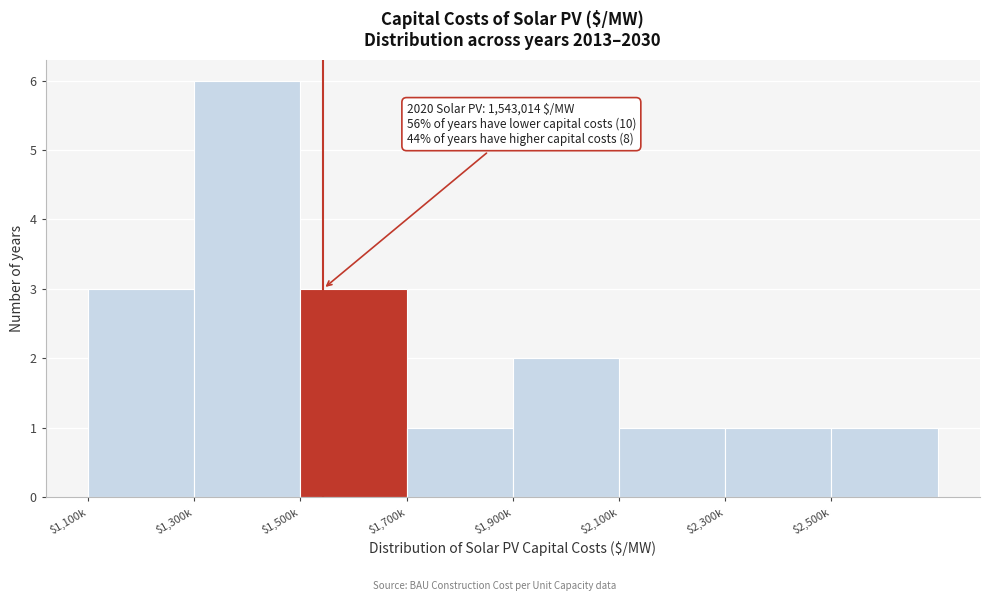

Reading right to left, what are all the values shown in this chart?

1	1	1	2	1	3	6	3